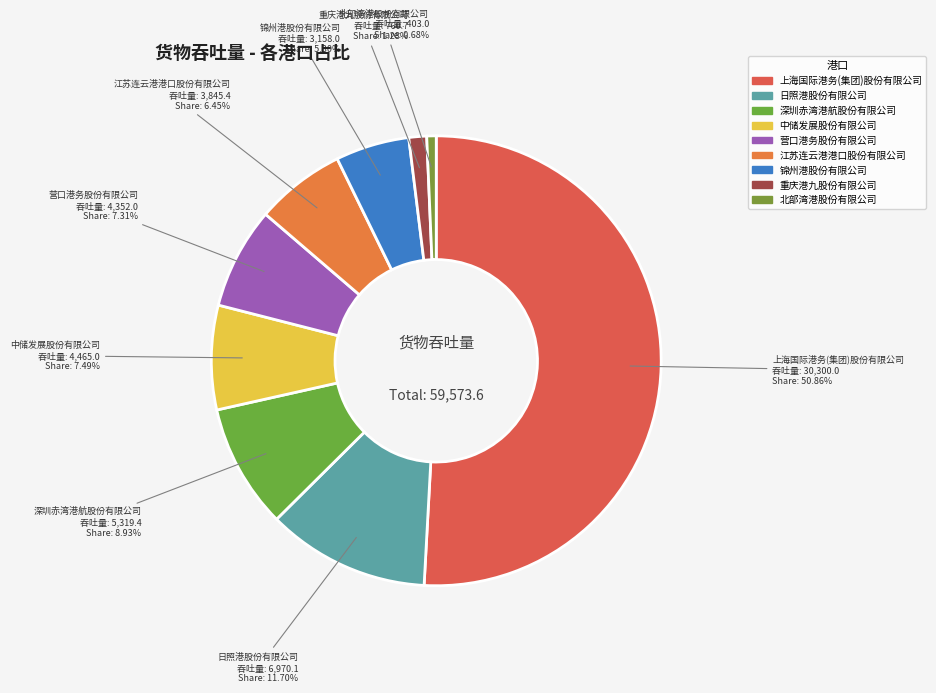

What percentage is the 锦州港股份有限公司 slice, to the nearest percent?

5%